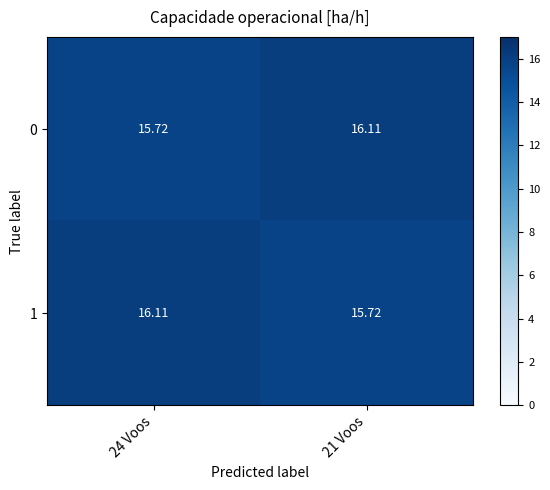

How many values in the 1 series exceed 16?

1